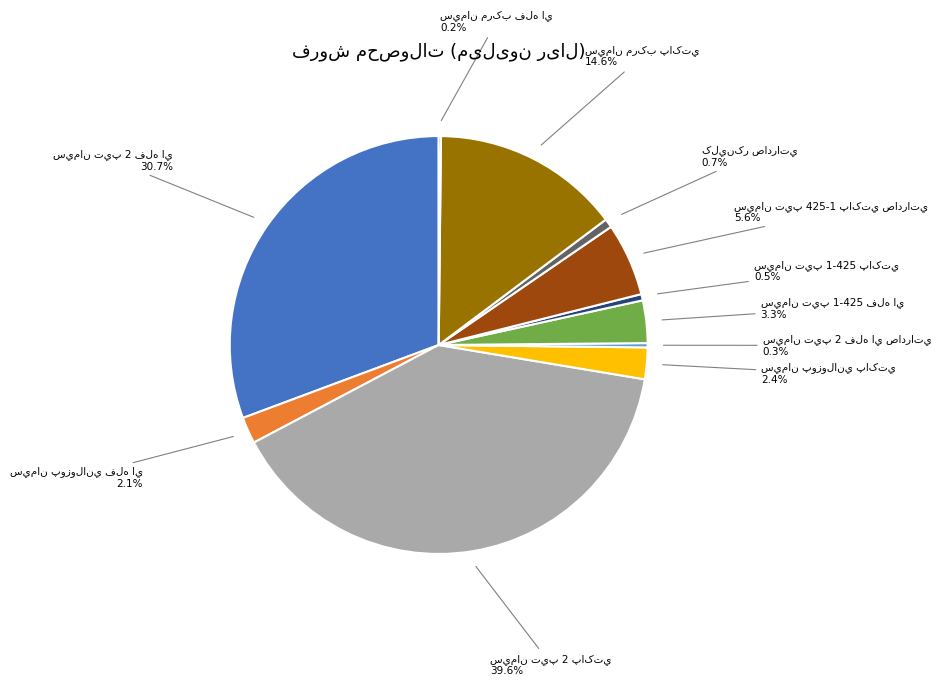

The سيمان تيپ 2 پاکتي slice represents 40% of the pie. True or false?

True